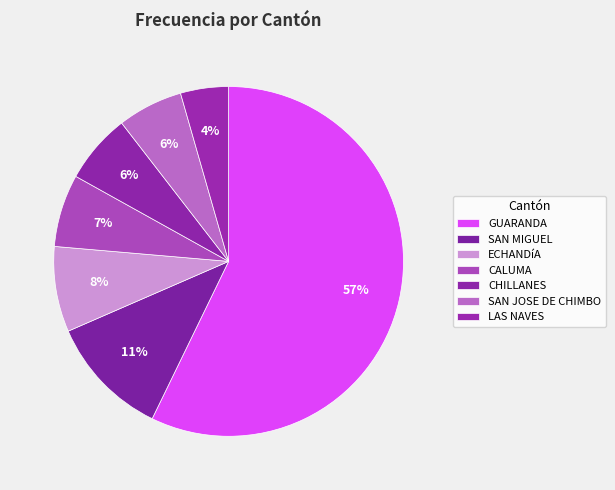

Is there any slice that represents more than half of the pie?

Yes